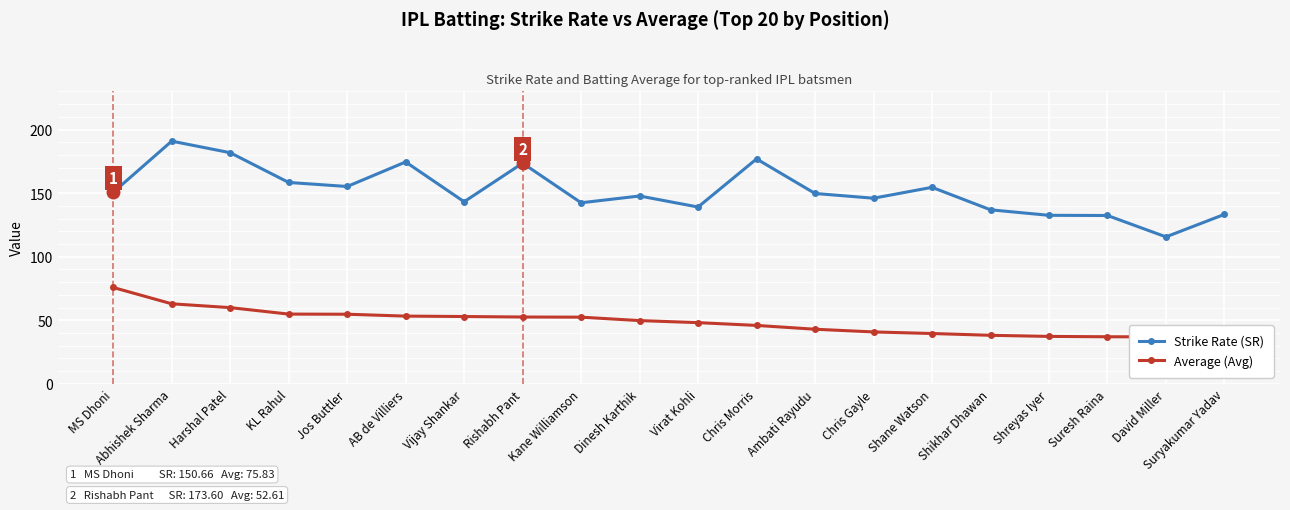

Rank the series at KL Rahul from lowest to highest value.

Average (Avg), Strike Rate (SR)